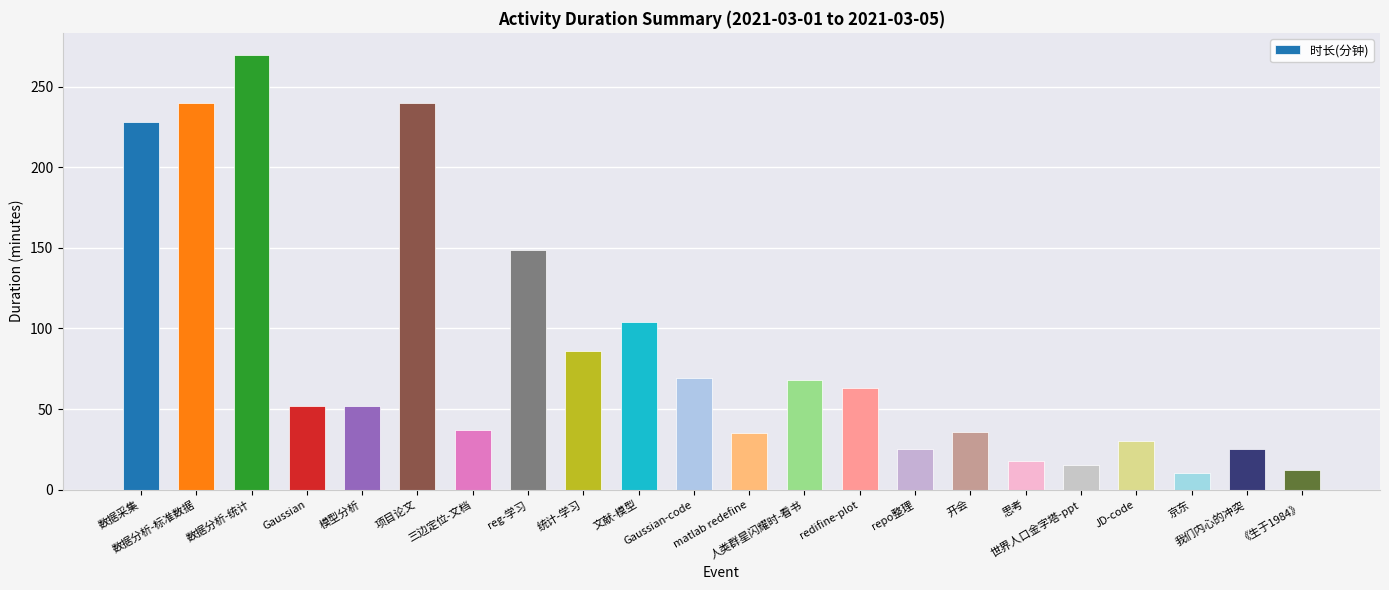

What is the greatest value displayed?

270